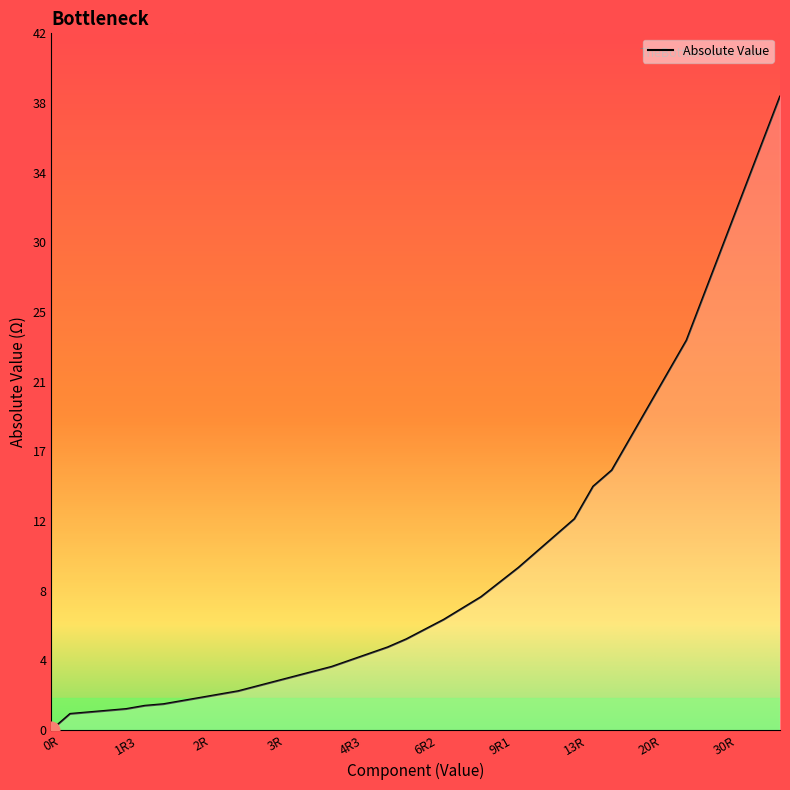

Which label corresponds to the smallest value in the chart?

0R